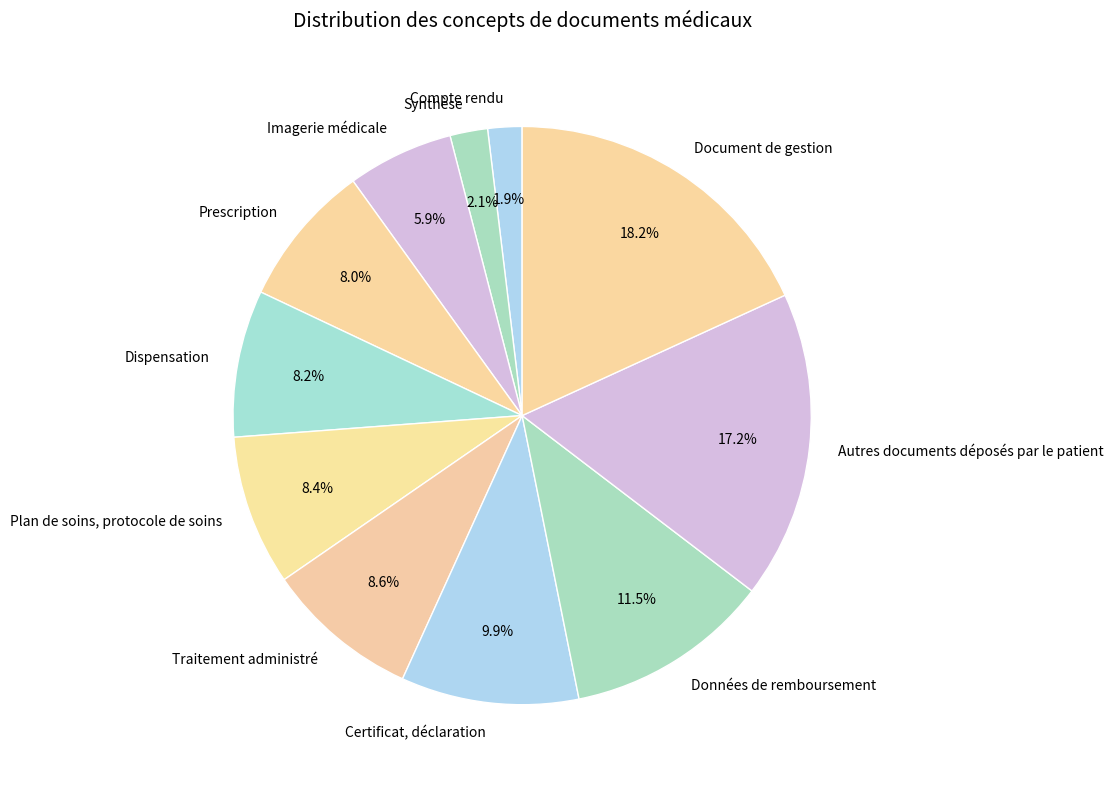

Approximately how many times larger is the value at Données de remboursement compared to Dispensation?

1.4